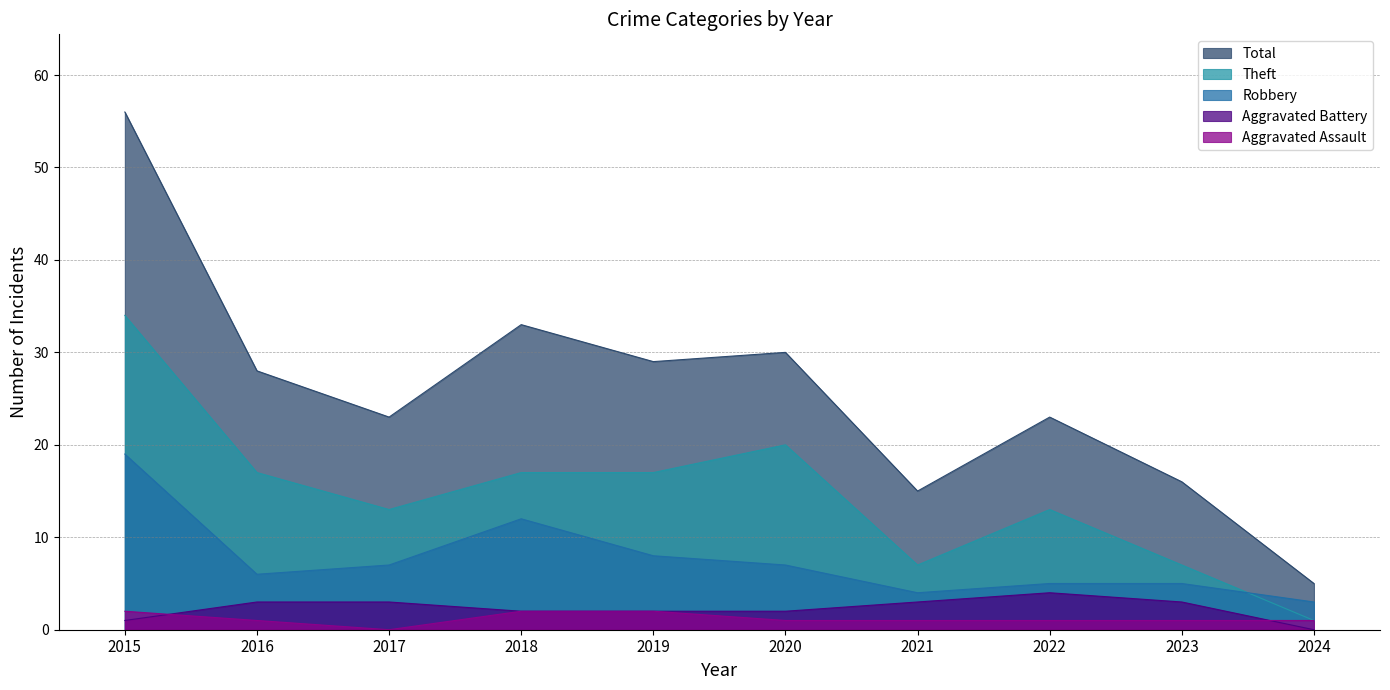

At which category is the sum across all series the highest?

2015